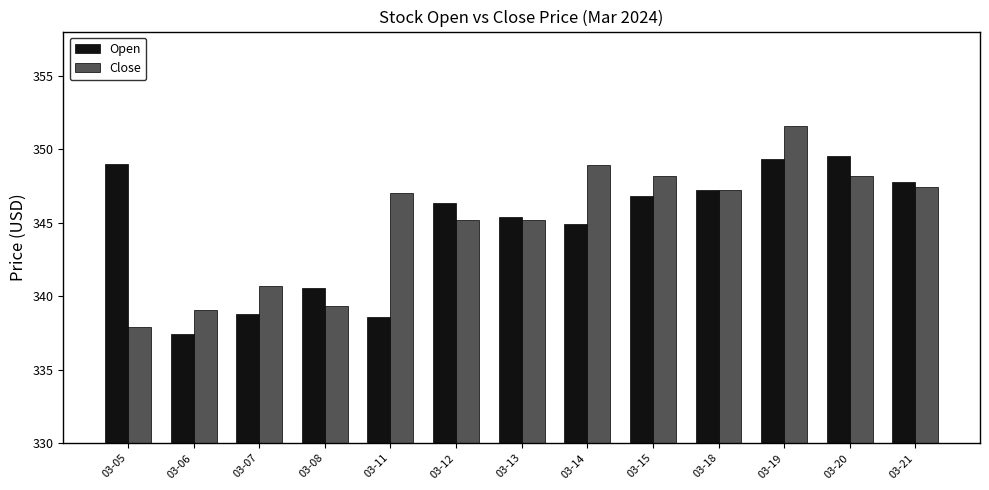

What is the value of the Close bar at the 5th from the left?

347.0